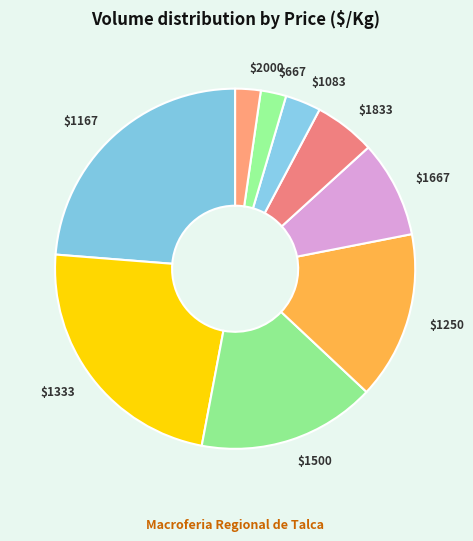

True or false: $1500 accounts for 16% of the total.

True